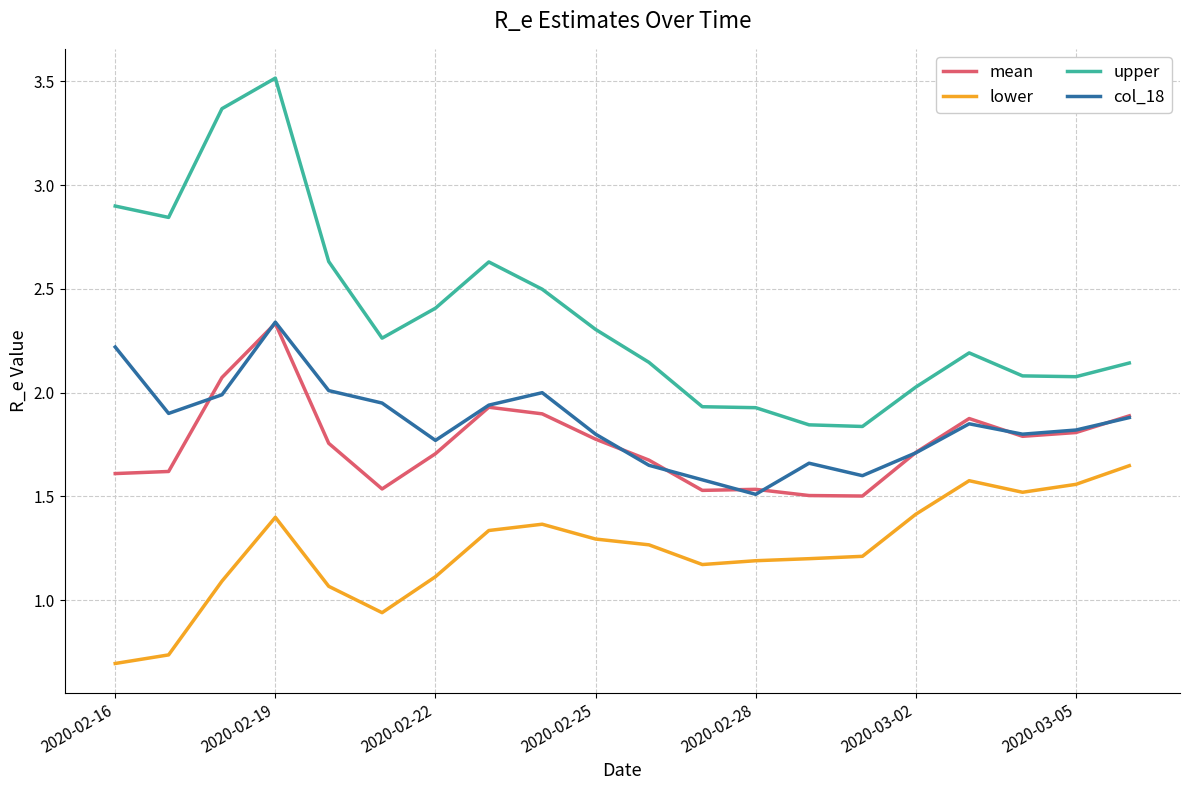

What is the sum of all upper values?

47.6